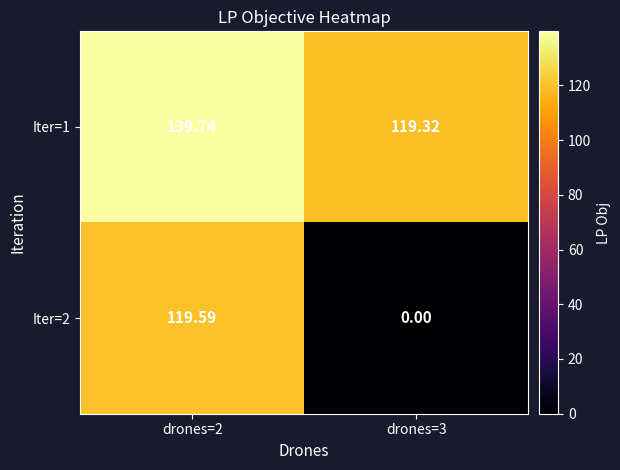

Is the value of Iter=1 at drones=3 greater than the value of Iter=2 at drones=2?

No